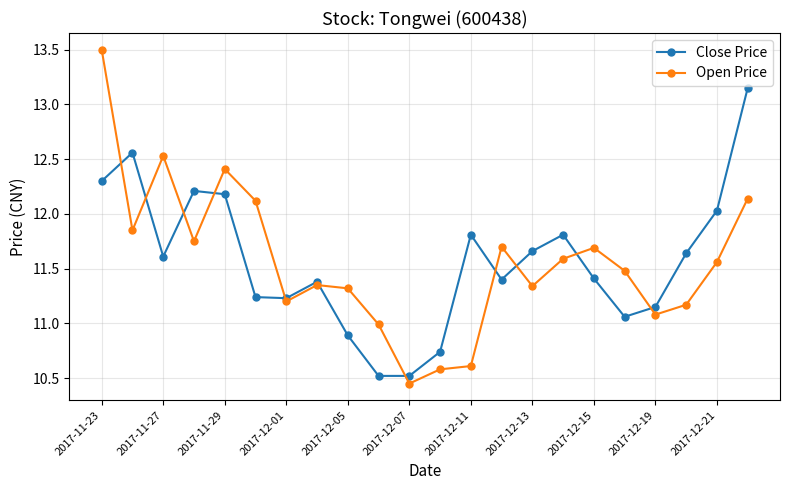

List the series in order of their peak value, lowest first.

Close Price, Open Price